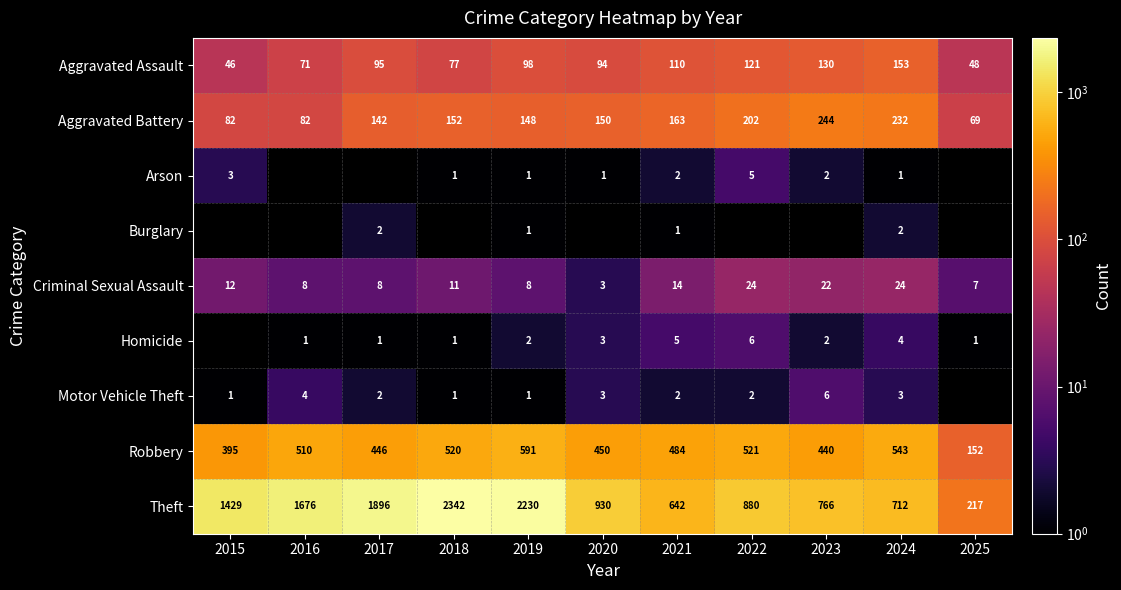

Is the value of Motor Vehicle Theft at 2019 greater than the value of Criminal Sexual Assault at 2025?

No